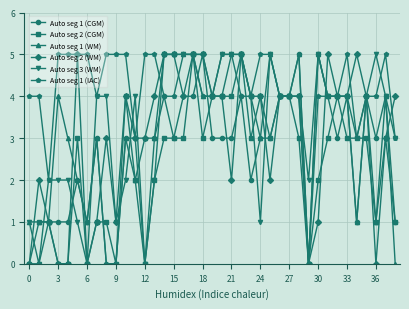

What is the maximum value shown in the chart?

5